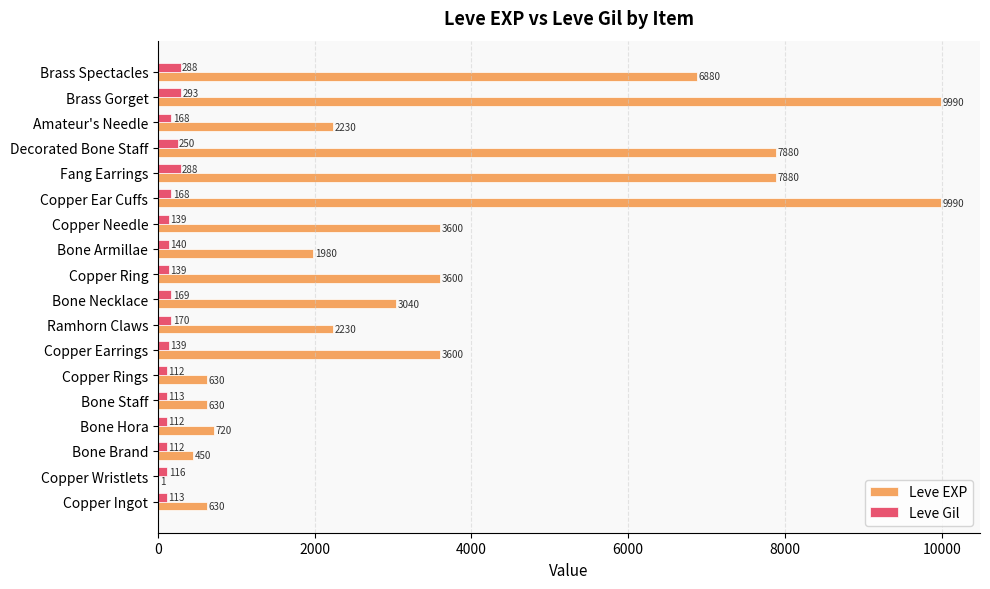

At which label is Leve Gil closest to 202?

Ramhorn Claws